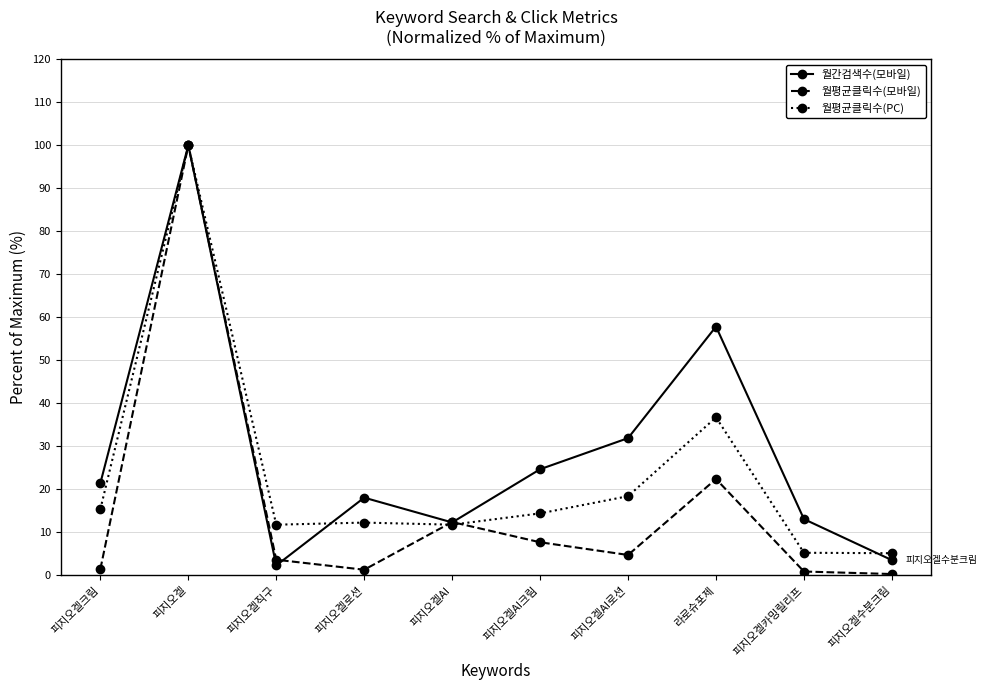

What is the highest value of the 월평균클릭수(PC) series?

100.0